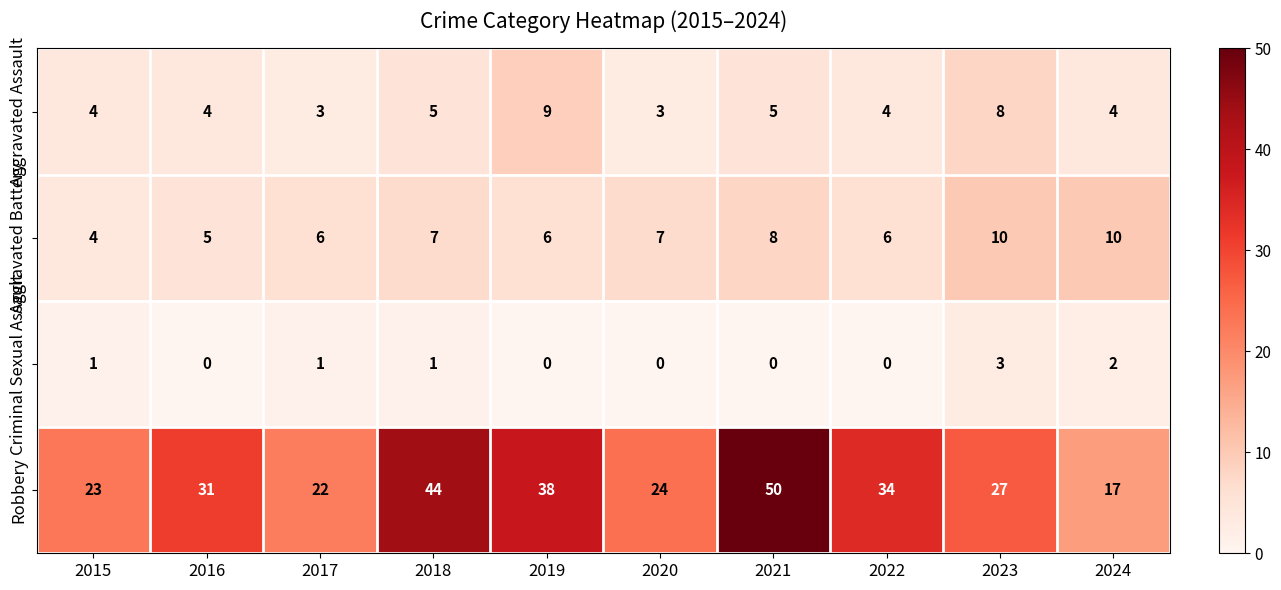

What is the approximate value of Aggravated Assault at 2016?

4